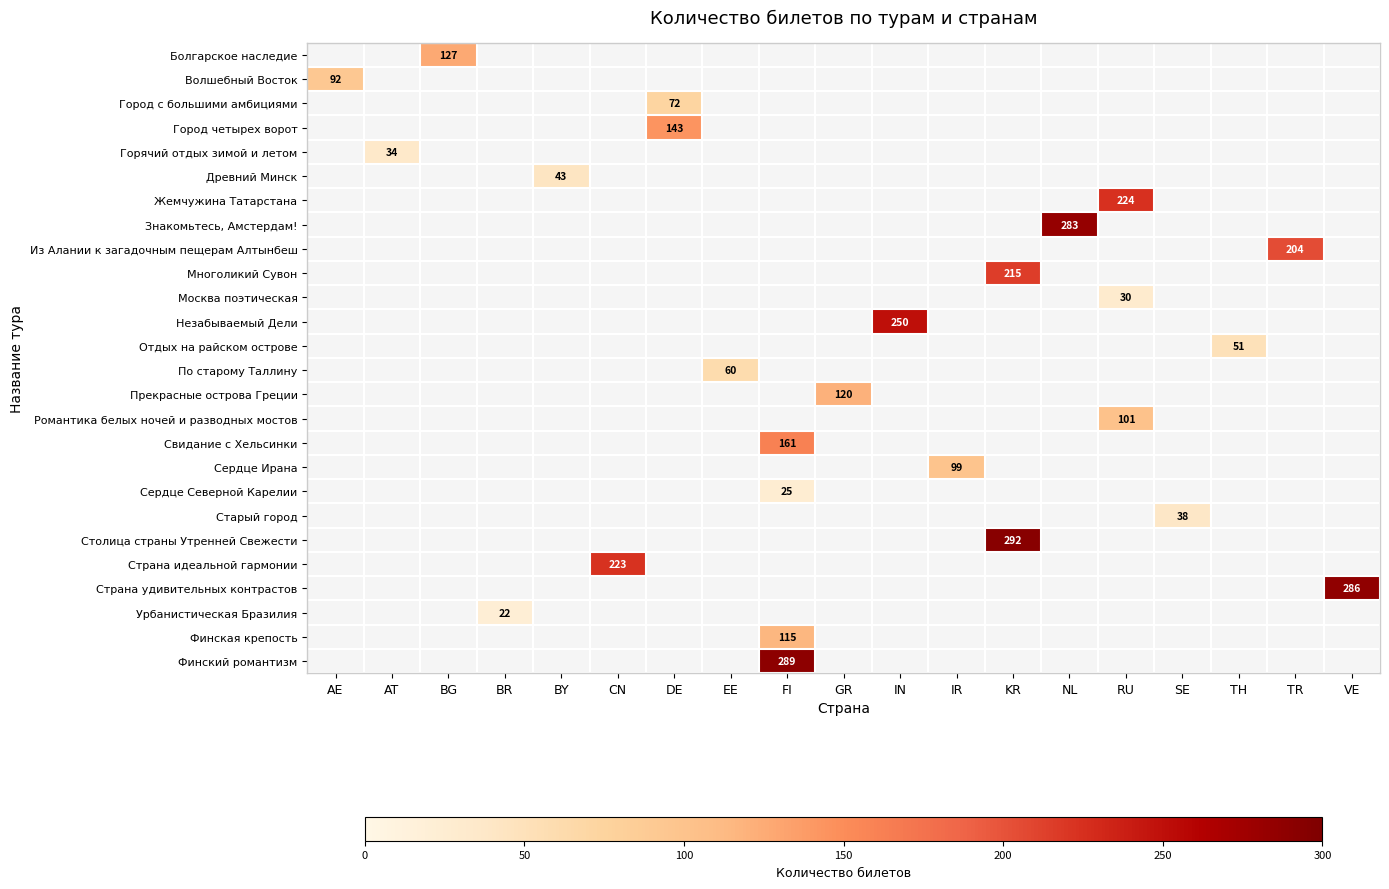

Rank the categories by Из Алании к загадочным пещерам Алтынбеш value from lowest to highest.

AE, AT, BG, BR, BY, CN, DE, EE, FI, GR, IN, IR, KR, NL, RU, SE, TH, TR, VE